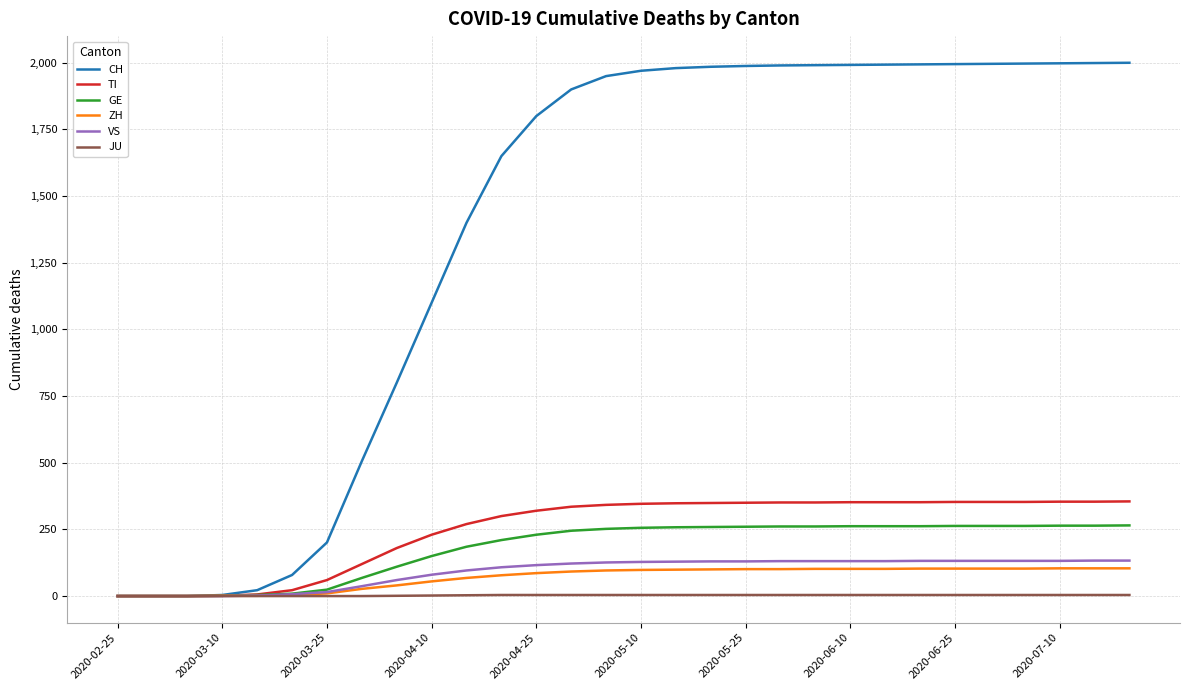

Which series has the largest total across all categories?

CH